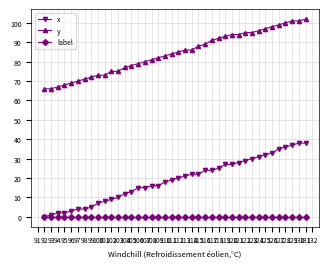

Which series has the largest total across all categories?

y